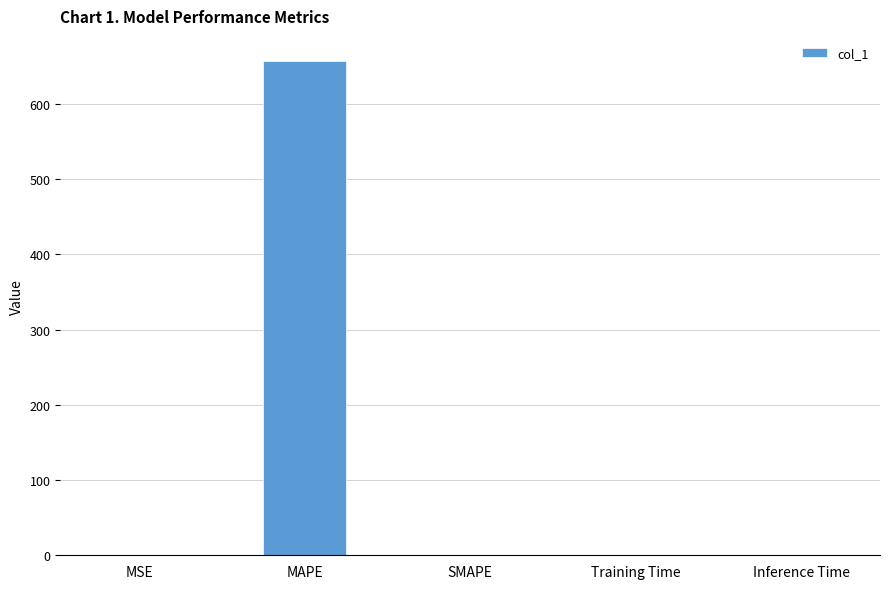

Are the bars grouped side by side (vs. stacked)?

No